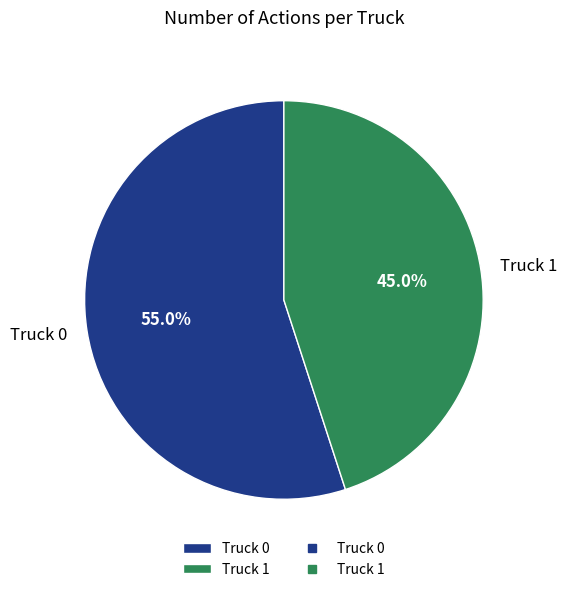

What is the total percentage of Truck 1 and Truck 0?

100.0%